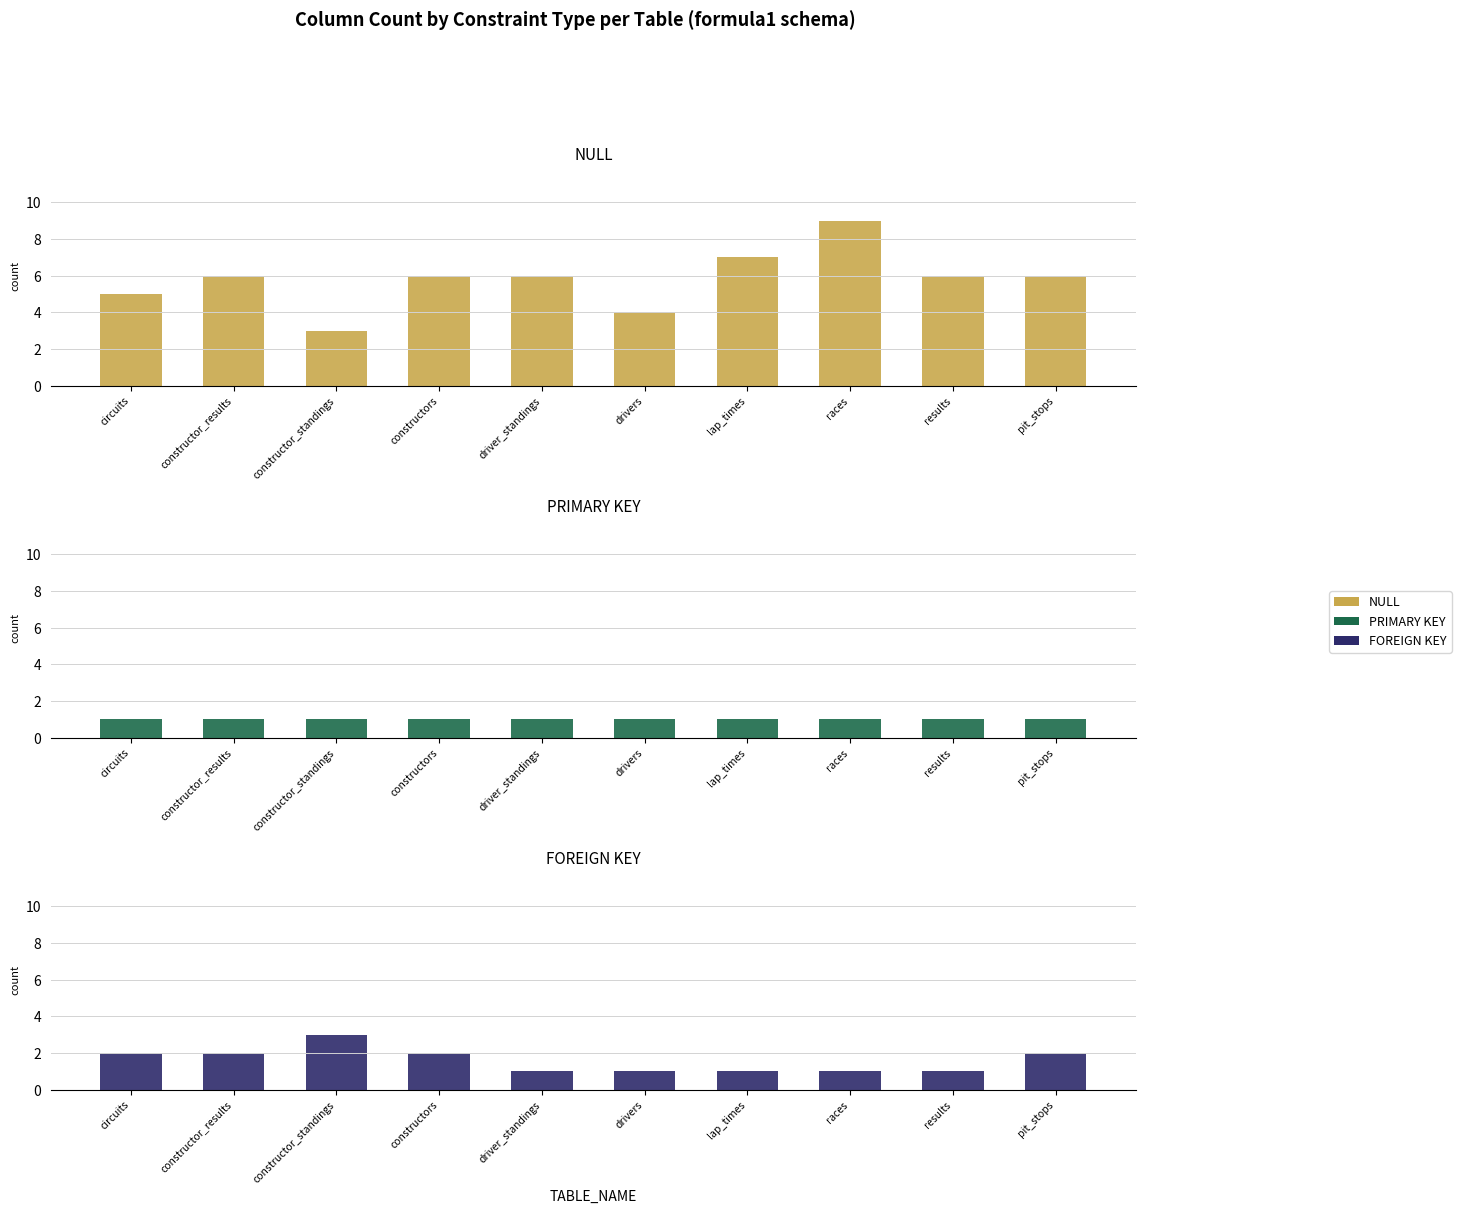

Reading left to right, what are all the values shown in this chart?

NULL: 5	6	3	6	6	4	7	9	6	6
PRIMARY KEY: 1	1	1	1	1	1	1	1	1	1
FOREIGN KEY: 2	2	3	2	1	1	1	1	1	2